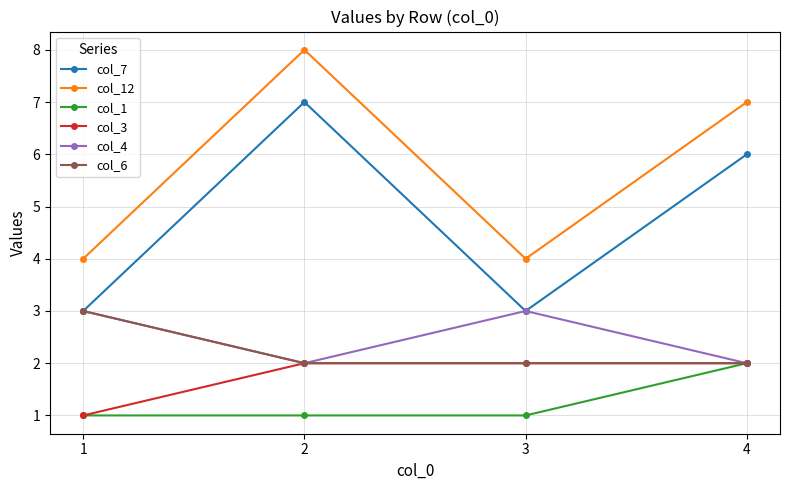

Where is the first local minimum for col_7?

3